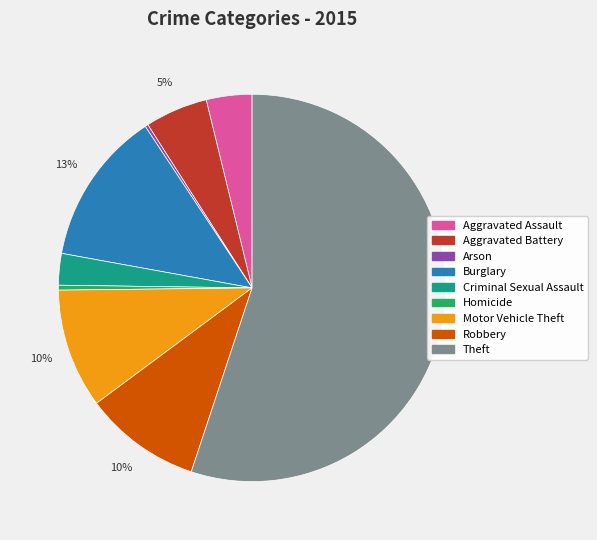

The Theft slice represents 55% of the pie. True or false?

True